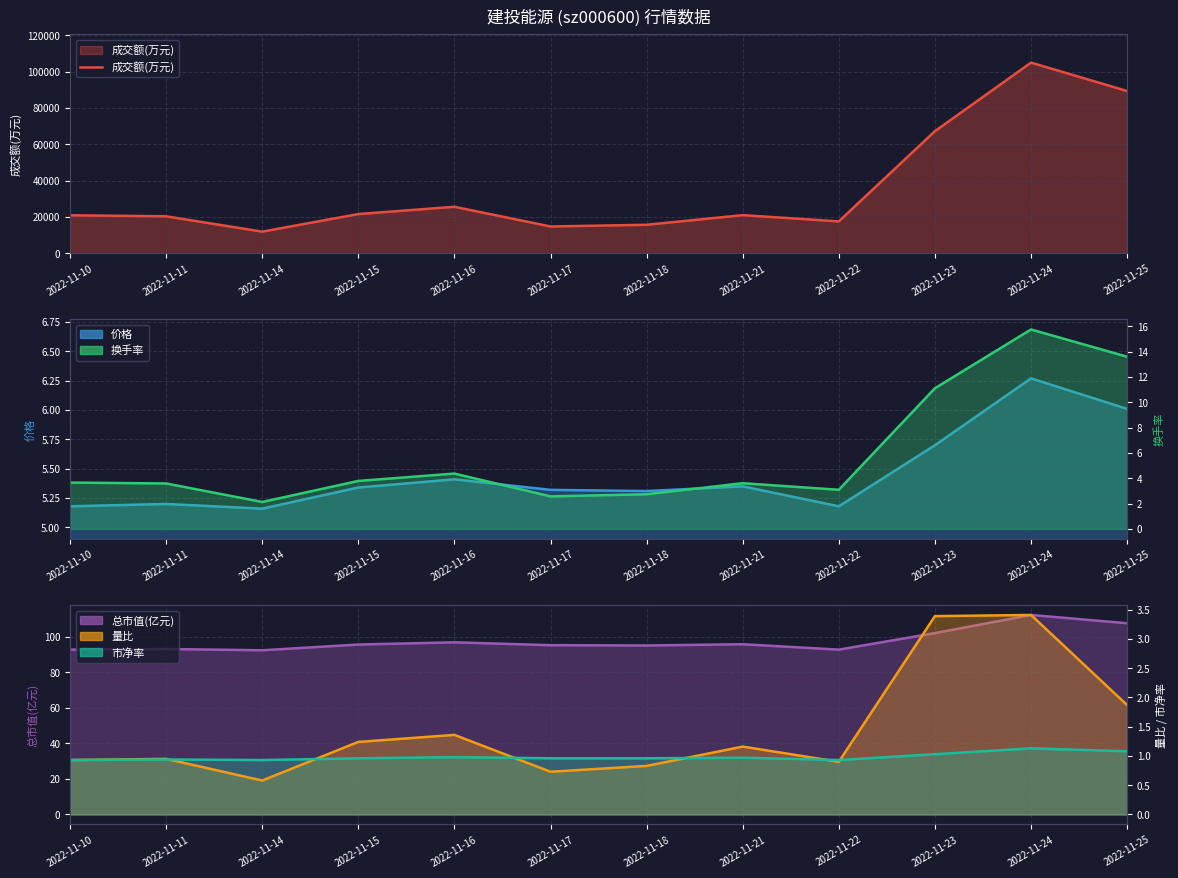

In 成交额(万元), how many points are lower than both neighbors (excluding endpoints)?

3